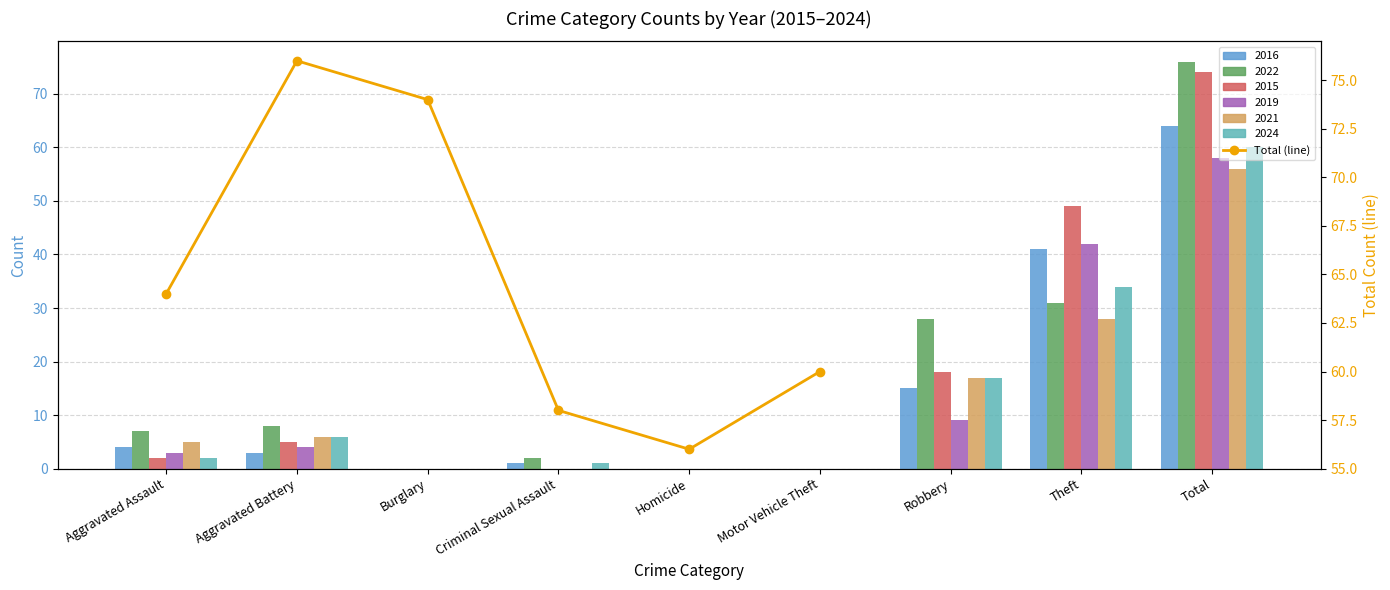

What is the label of the 2nd bar from the right?

Homicide